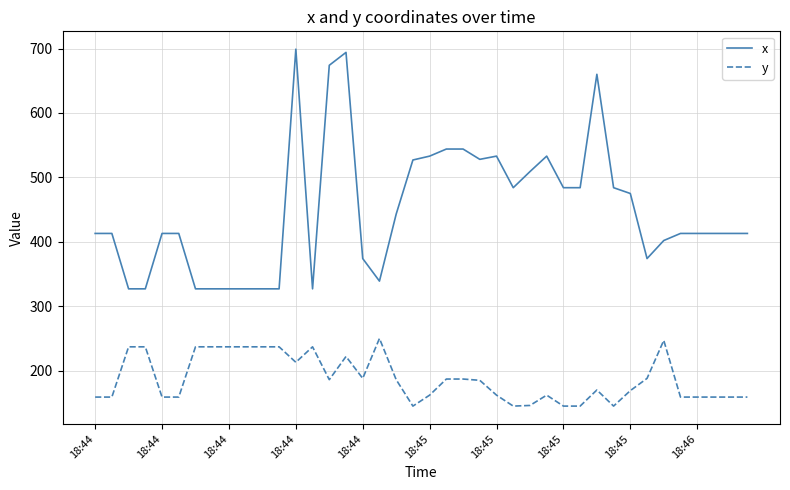

Which series has the largest total across all categories?

x